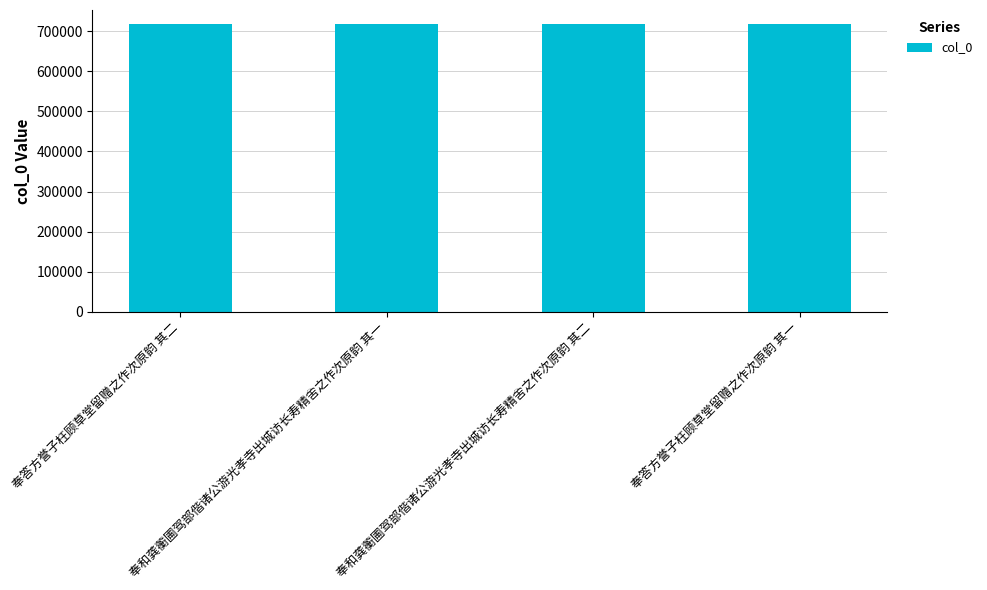

Approximately how many times larger is the value at 奉答方誉子枉顾草堂留赠之作次原韵 其一 compared to 奉答方誉子枉顾草堂留赠之作次原韵 其二?

1.0